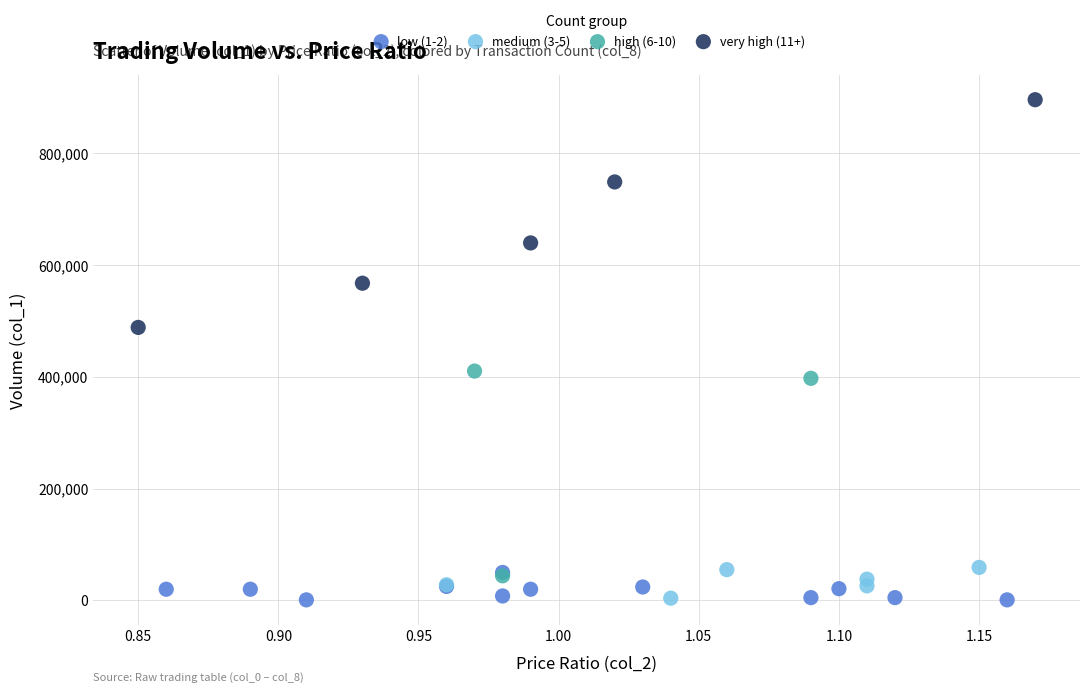

Which series reaches the maximum Y coordinate?

very high (11+)